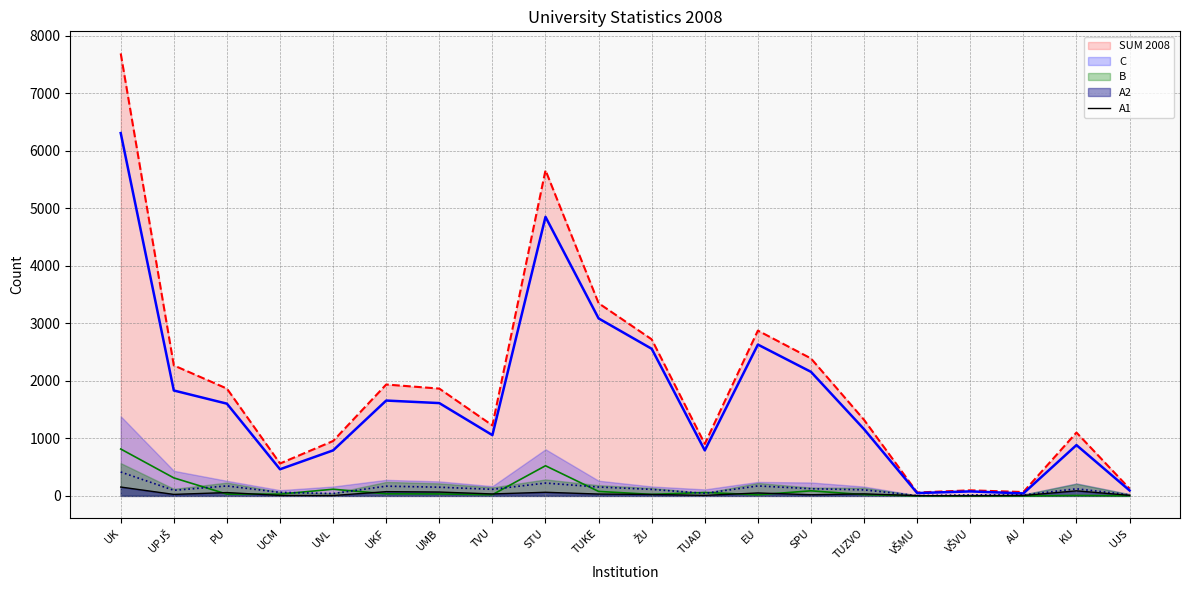

True or false: SUM 2008 has a value of 647 at TVU.

False